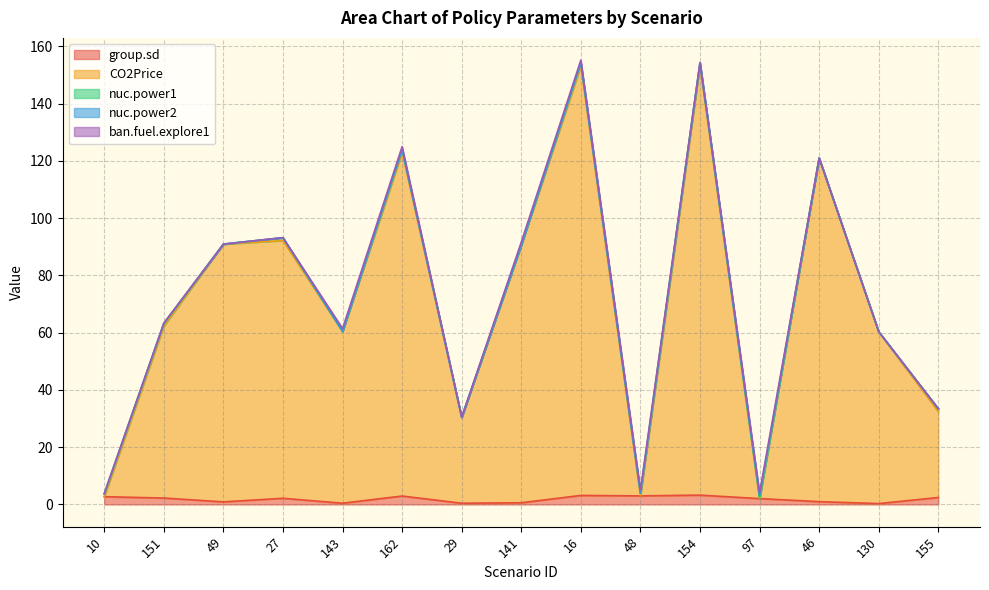

How many values in the nuc.power1 series are below 1?

7